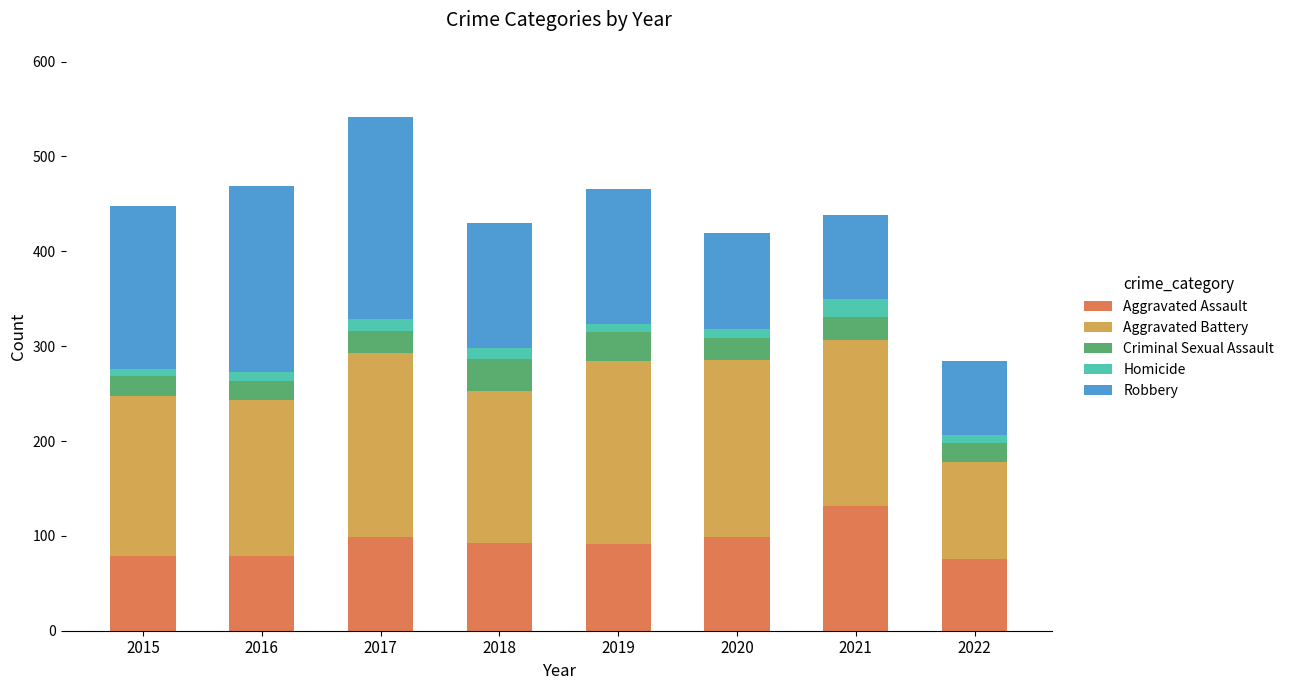

At which label does Aggravated Assault reach its peak?

2021